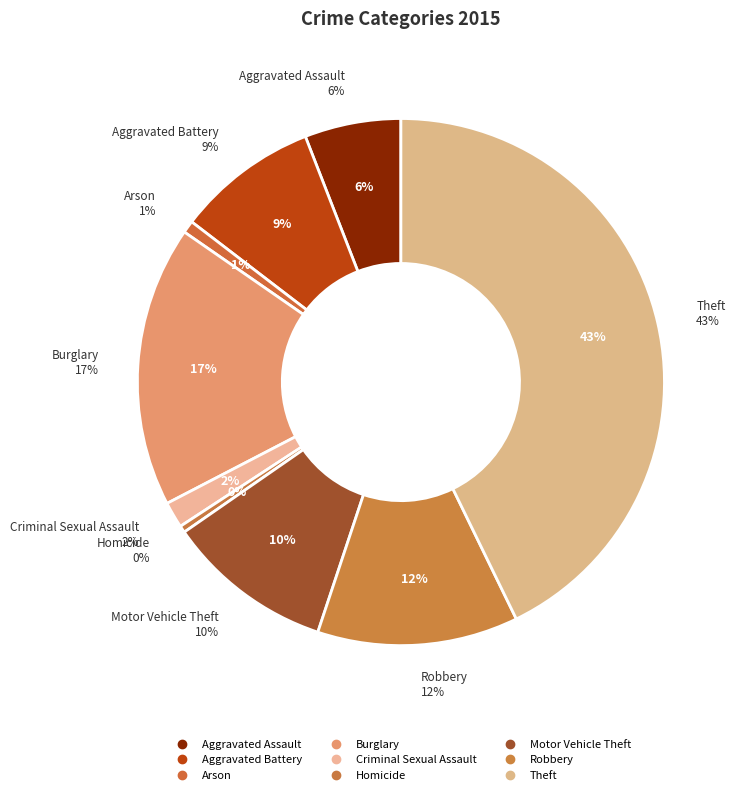

What percentage do Motor Vehicle Theft and Burglary together represent?

27.5%